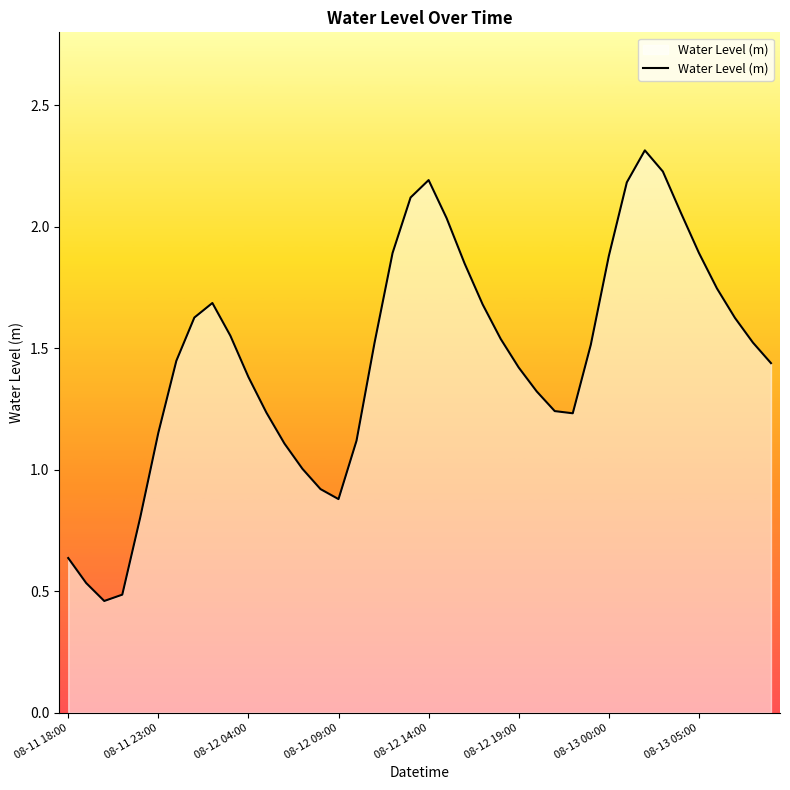

What is the maximum value shown in the chart?

2.3